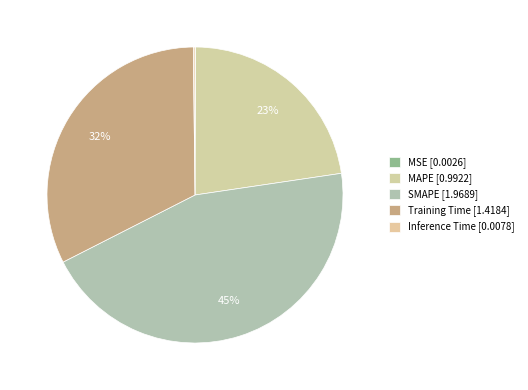

The Training Time slice represents 19% of the pie. True or false?

False